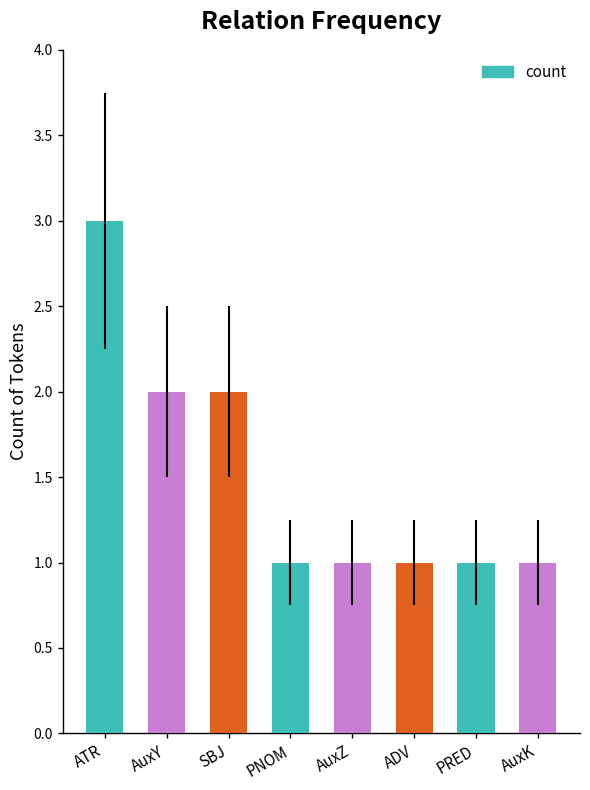

What value does the data have at PNOM?

1